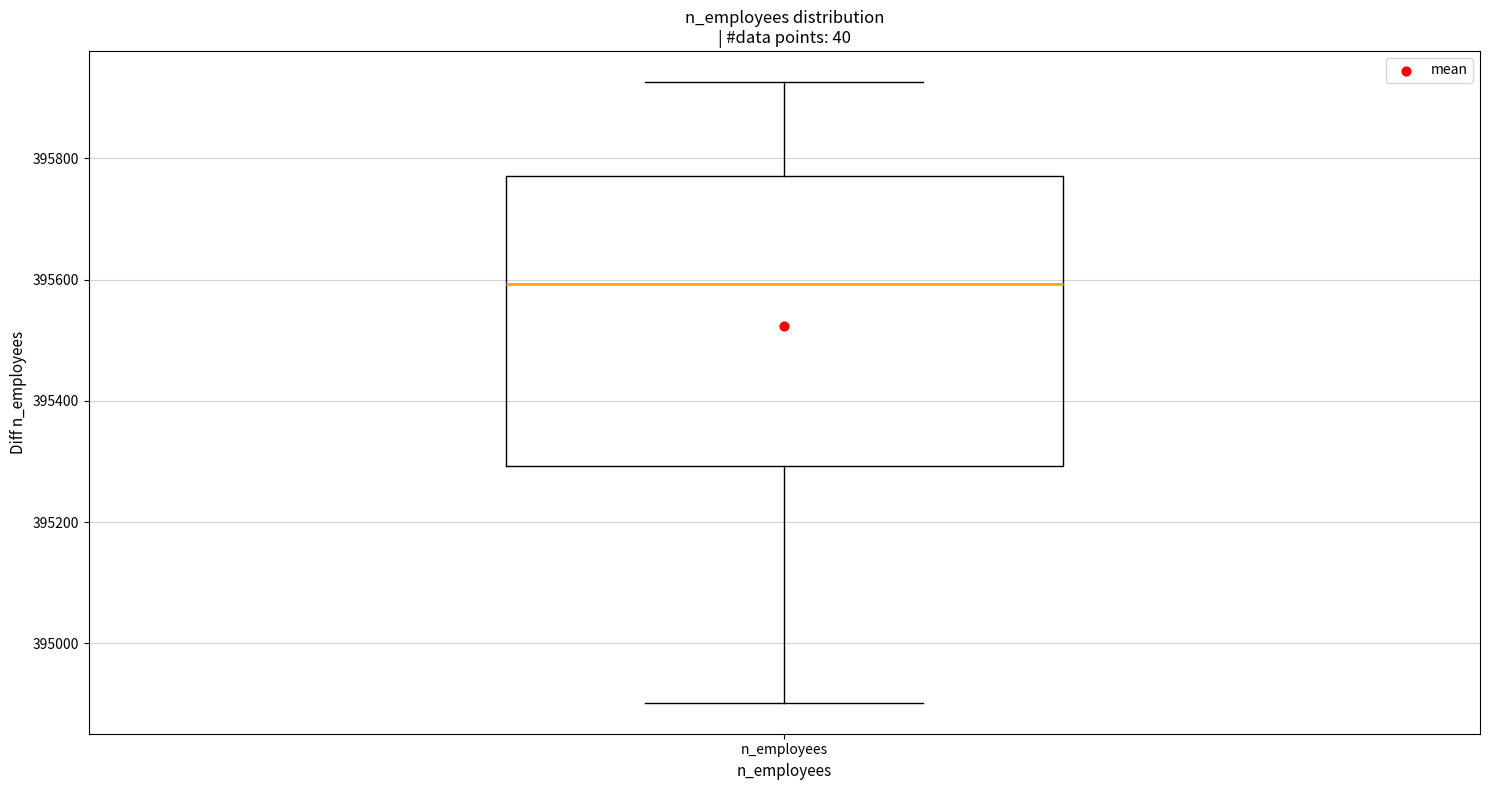

Transcribe this box plot: give where the median line is, the range the box spans, and where the two whiskers end, as read against the y-axis. The values are not printed on the chart, so give them approximately, as read against the axis.

median 395600, box 395300 to 395780, whiskers 394900 to 395920